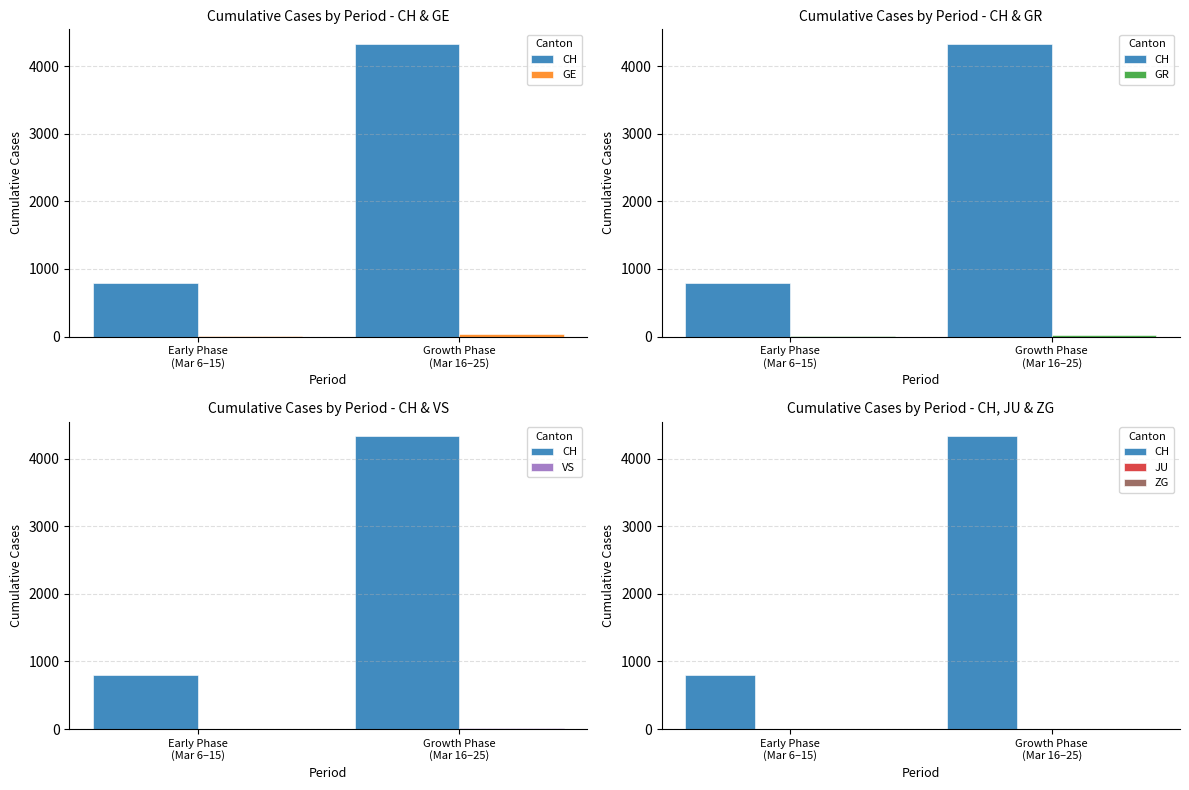

What is the total value across all series at Growth Phase
(Mar 16–25)?

4406